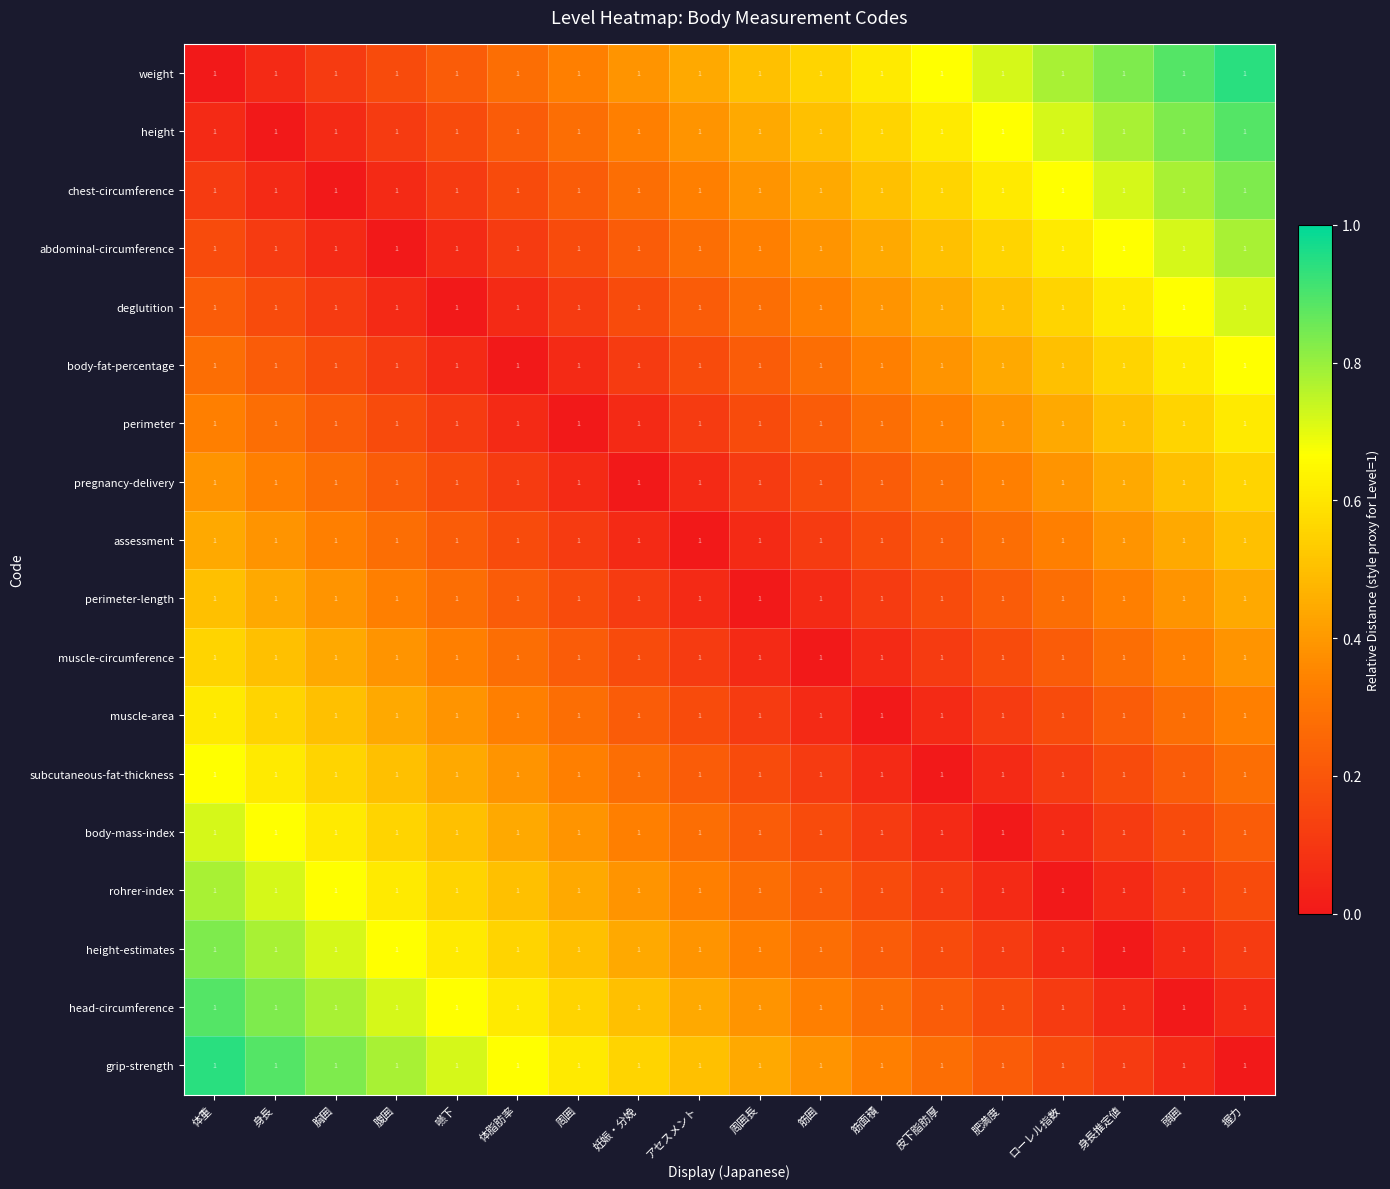

What is the sum of the head-circumference values at 体脂肪率 and 嚥下?

1.3